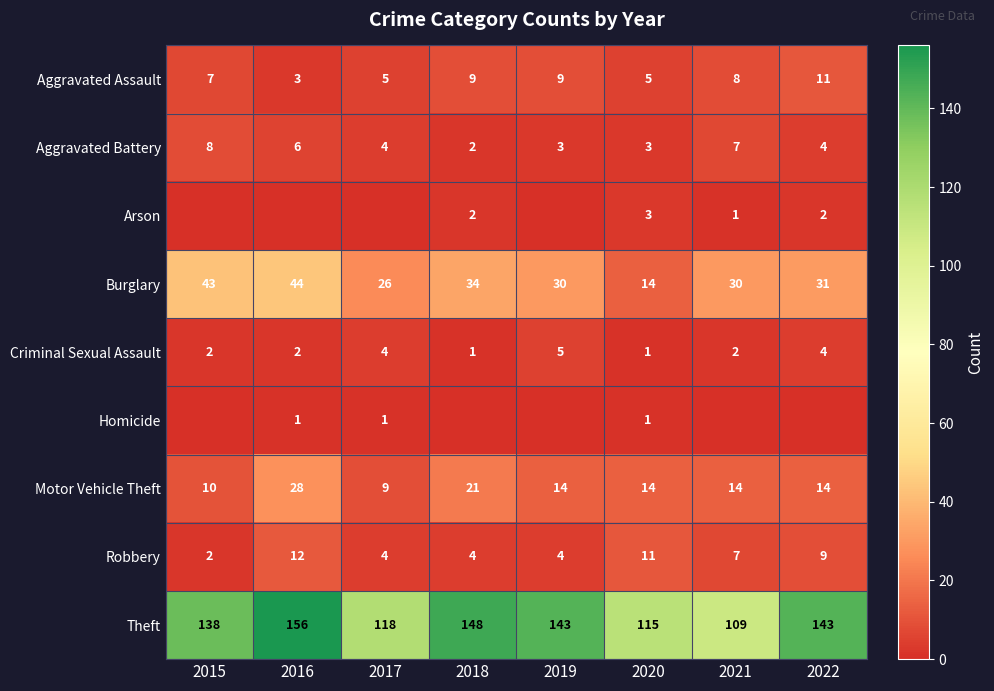

What is the average value of the Criminal Sexual Assault series?

3